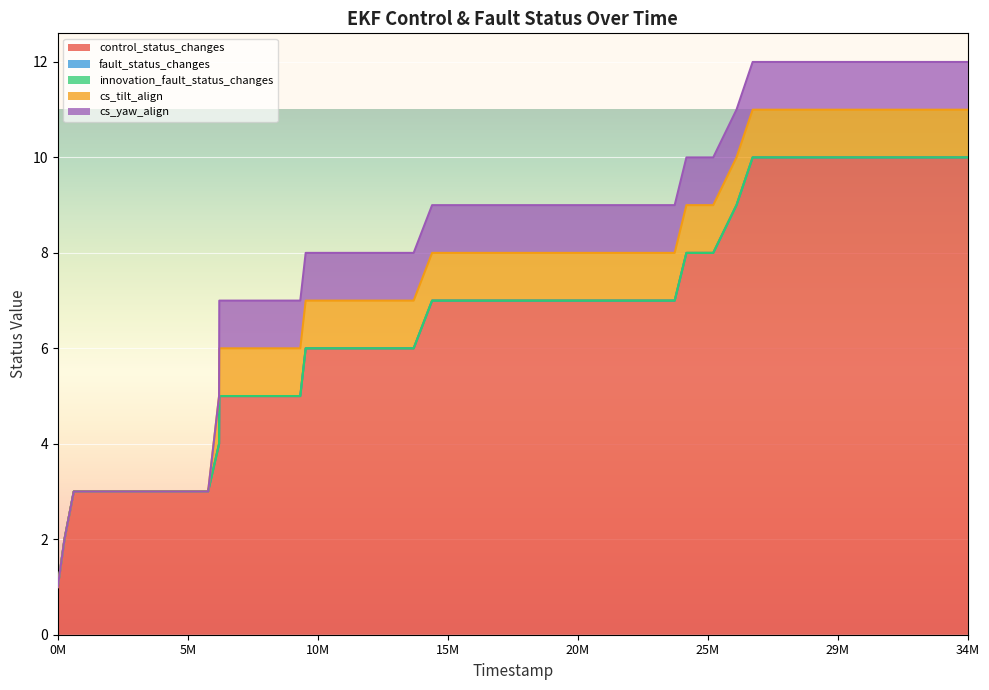

True or false: innovation_fault_status_changes and control_status_changes intersect in this chart.

False